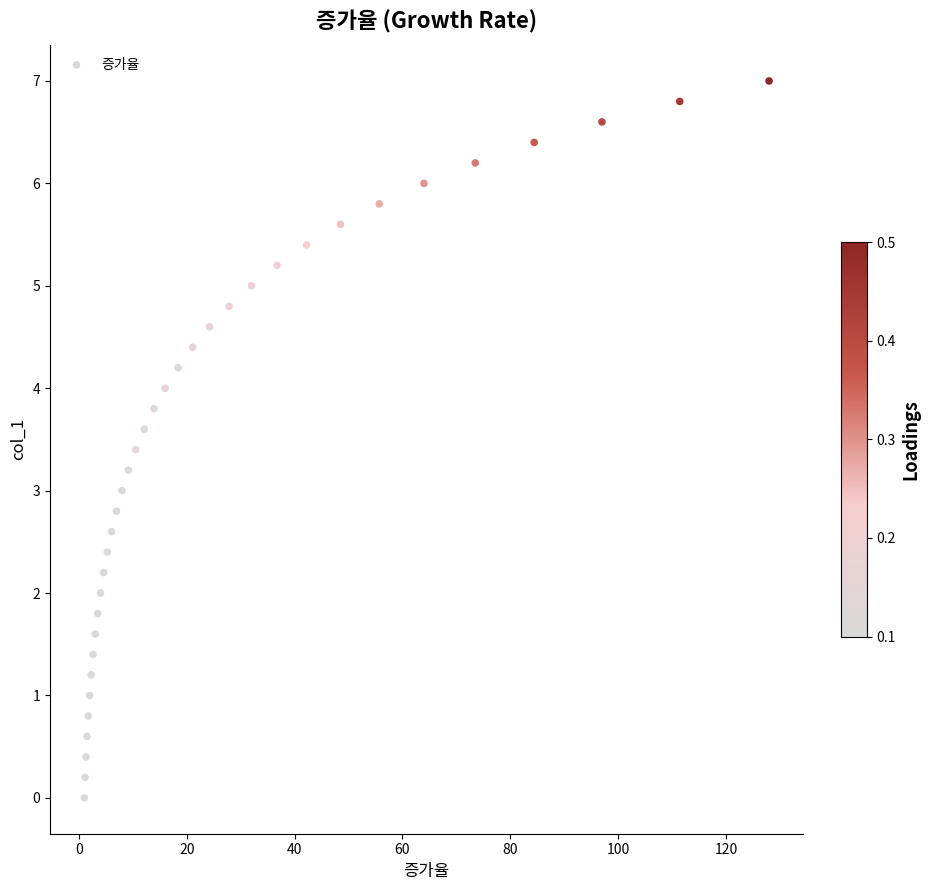

What is the range of X values (max minus min)?

127.0